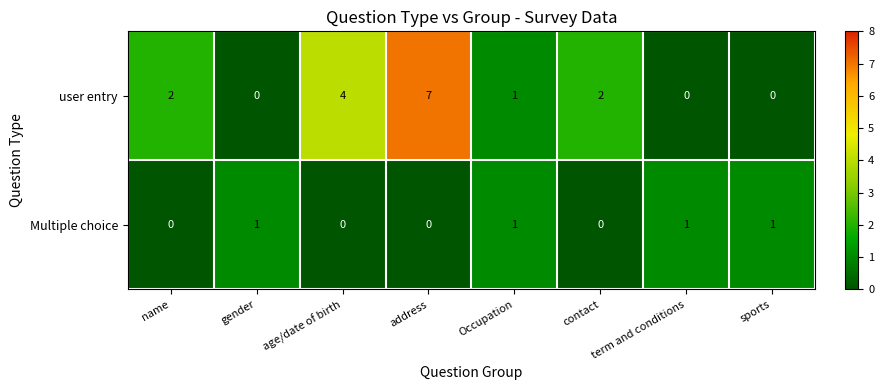

At contact, list the series in order from smallest to largest.

Multiple choice, user entry